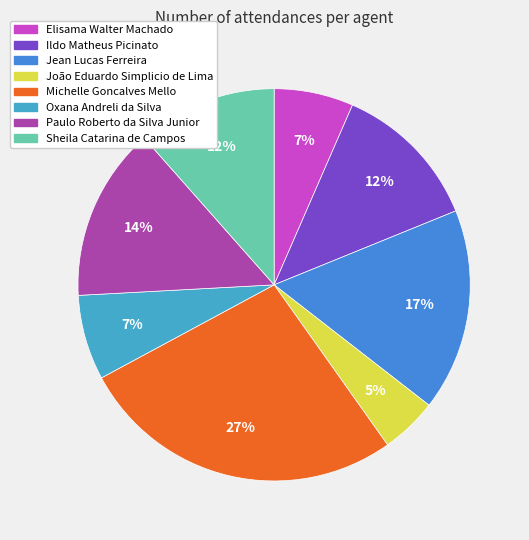

True or false: Ildo Matheus Picinato accounts for 12% of the total.

True